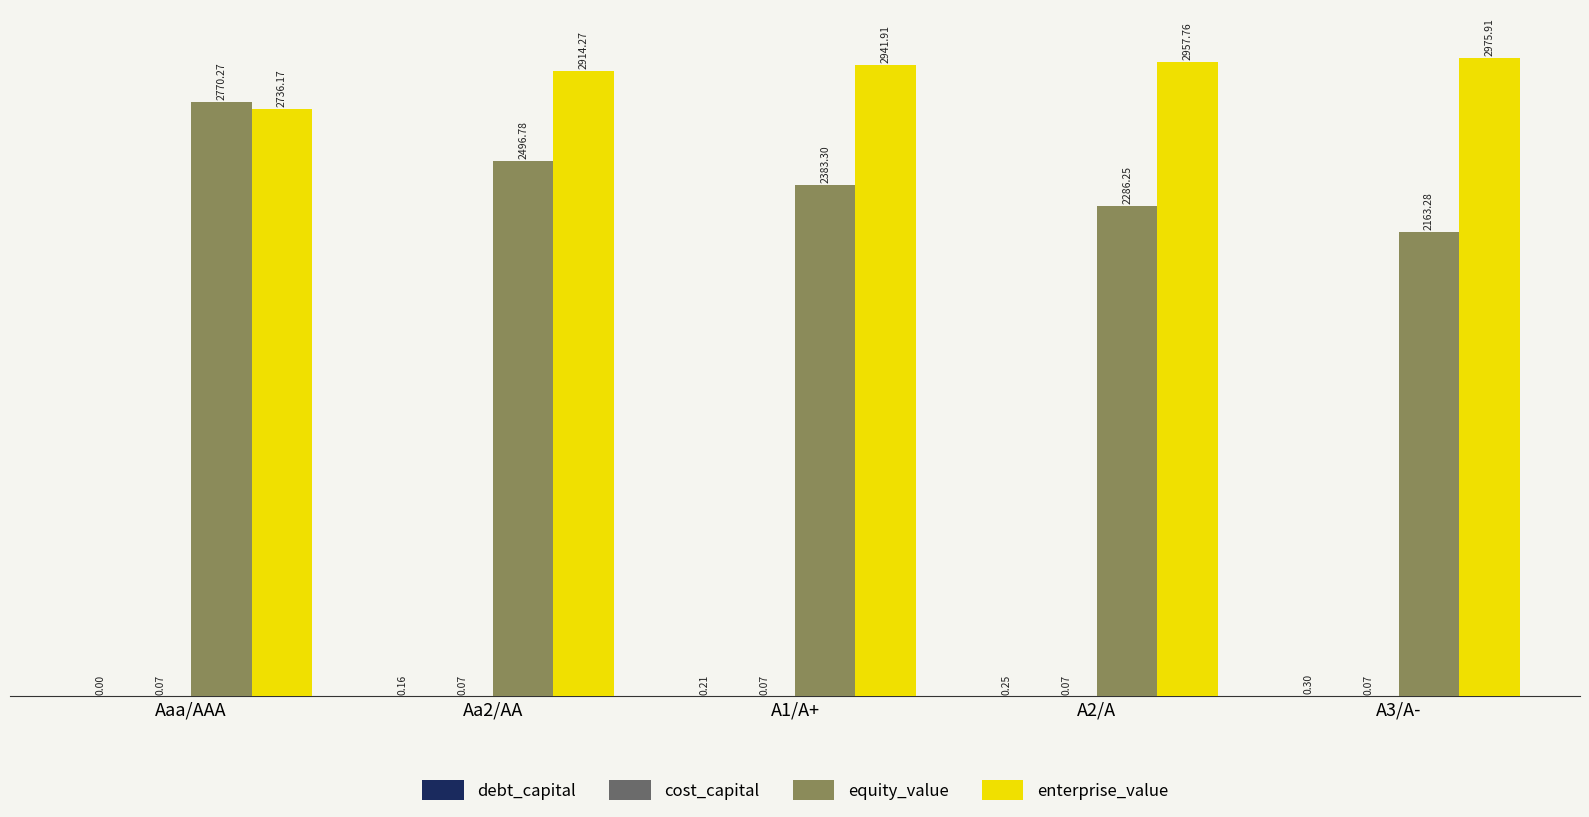

Between A1/A+ and A3/A-, which series saw the biggest shift?

equity_value